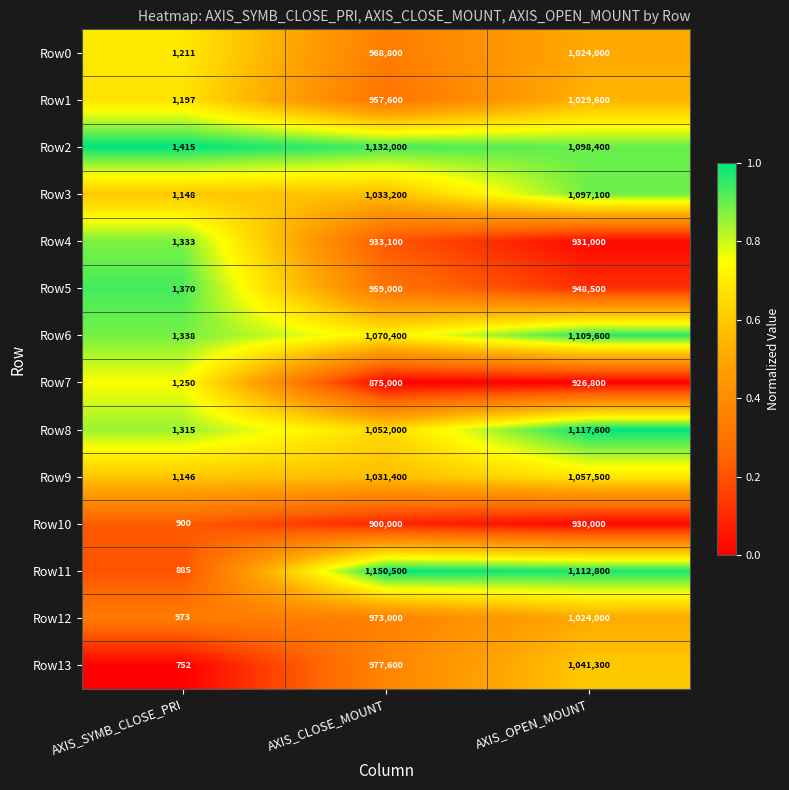

What is the difference between the maximum and minimum values in the Row10 series?

929100